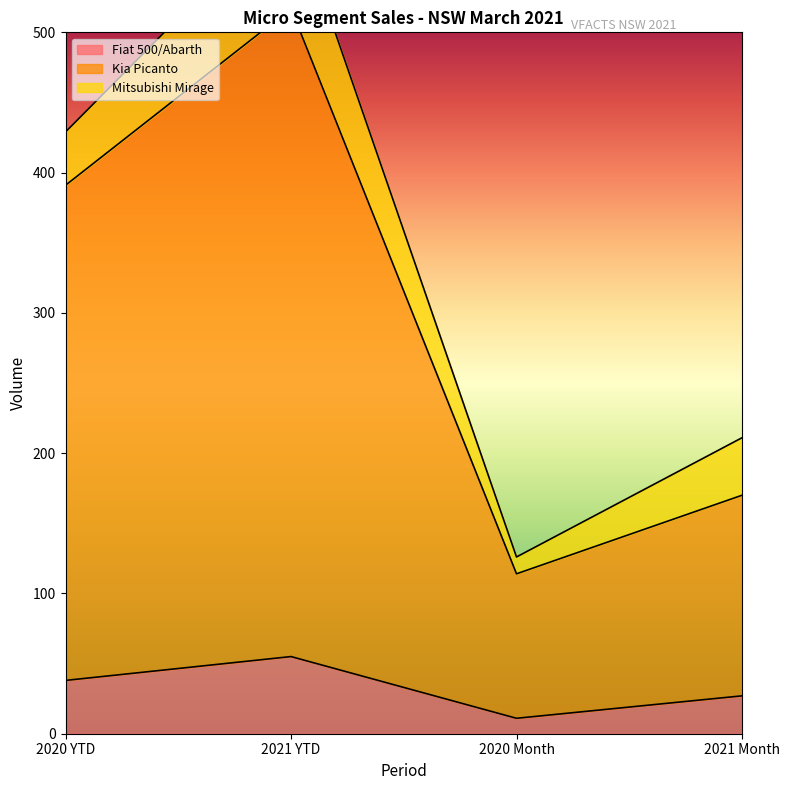

Is the value of Kia Picanto at 2020 Month greater than the value of Fiat 500/Abarth at 2021 YTD?

Yes